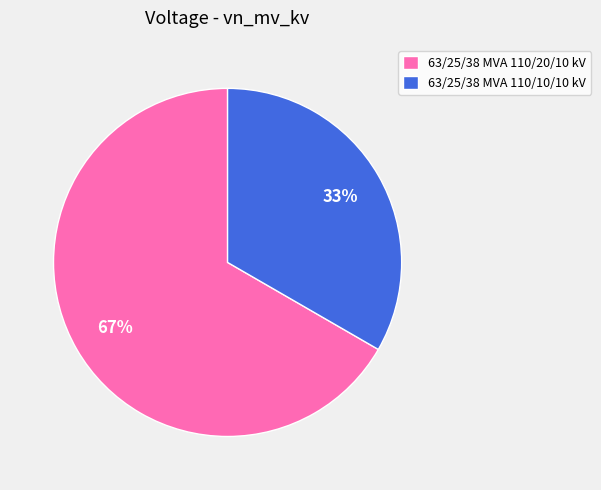

Does 63/25/38 MVA 110/20/10 kV represent more than half of the total?

Yes